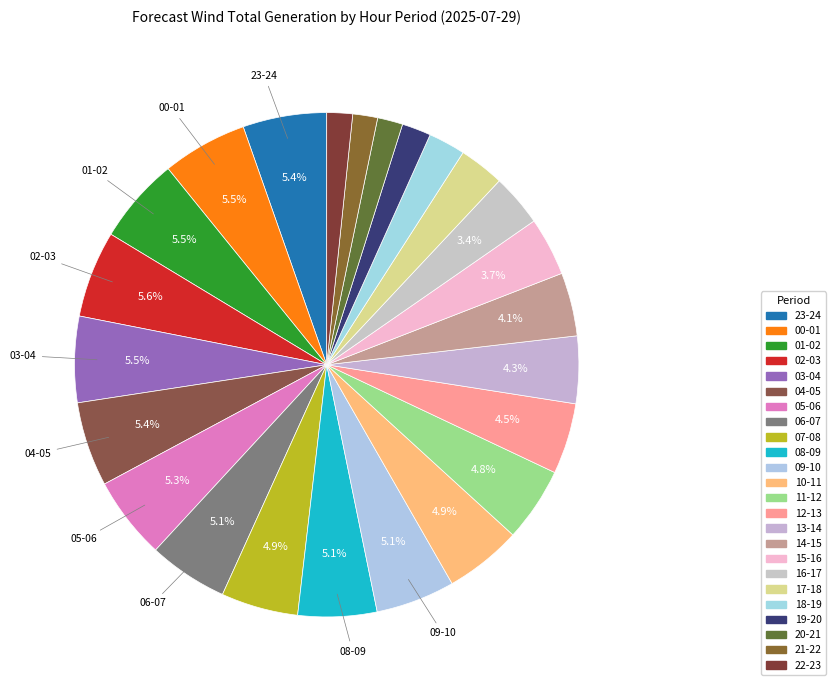

How much of the chart is everything except 13-14?

95.7%